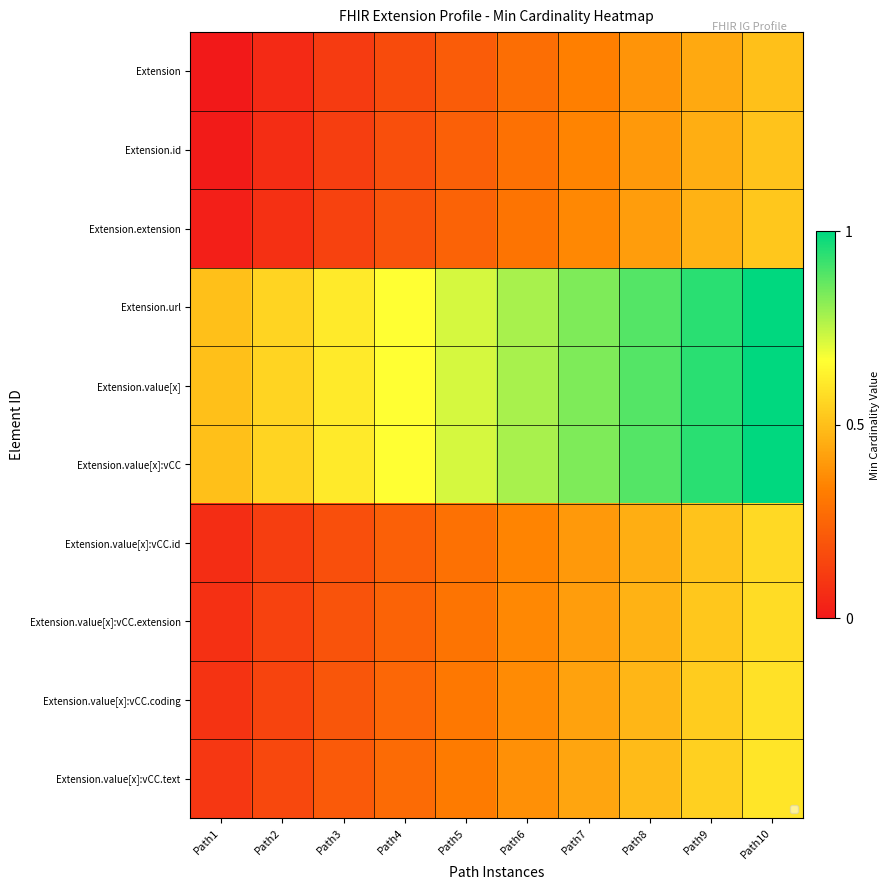

Reading left to right, list all the values displayed in this chart.

Extension: Path1=0.0	Path2=0.1	Path3=0.1	Path4=0.2	Path5=0.2	Path6=0.3	Path7=0.3	Path8=0.4	Path9=0.4	Path10=0.5
Extension.id: Path1=0.0	Path2=0.1	Path3=0.1	Path4=0.2	Path5=0.2	Path6=0.3	Path7=0.3	Path8=0.4	Path9=0.5	Path10=0.5
Extension.extension: Path1=0.0	Path2=0.1	Path3=0.1	Path4=0.2	Path5=0.2	Path6=0.3	Path7=0.4	Path8=0.4	Path9=0.5	Path10=0.5
Extension.url: Path1=0.5	Path2=0.6	Path3=0.6	Path4=0.7	Path5=0.7	Path6=0.8	Path7=0.8	Path8=0.9	Path9=0.9	Path10=1.0
Extension.value[x]: Path1=0.5	Path2=0.6	Path3=0.6	Path4=0.7	Path5=0.7	Path6=0.8	Path7=0.8	Path8=0.9	Path9=0.9	Path10=1.0
Extension.value[x]:vCC: Path1=0.5	Path2=0.6	Path3=0.6	Path4=0.7	Path5=0.7	Path6=0.8	Path7=0.8	Path8=0.9	Path9=0.9	Path10=1.0
Extension.value[x]:vCC.id: Path1=0.1	Path2=0.1	Path3=0.2	Path4=0.2	Path5=0.3	Path6=0.3	Path7=0.4	Path8=0.5	Path9=0.5	Path10=0.6
Extension.value[x]:vCC.extension: Path1=0.1	Path2=0.1	Path3=0.2	Path4=0.2	Path5=0.3	Path6=0.4	Path7=0.4	Path8=0.5	Path9=0.5	Path10=0.6
Extension.value[x]:vCC.coding: Path1=0.1	Path2=0.1	Path3=0.2	Path4=0.3	Path5=0.3	Path6=0.4	Path7=0.4	Path8=0.5	Path9=0.5	Path10=0.6
Extension.value[x]:vCC.text: Path1=0.1	Path2=0.2	Path3=0.2	Path4=0.3	Path5=0.3	Path6=0.4	Path7=0.4	Path8=0.5	Path9=0.5	Path10=0.6